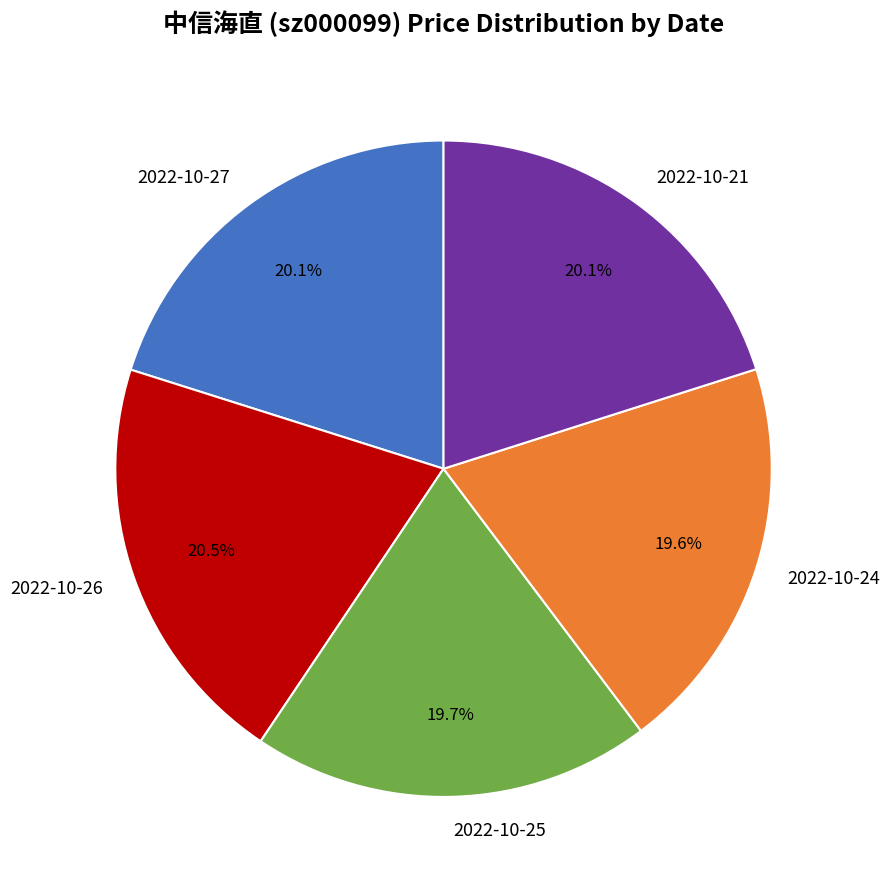

Is it true that 2022-10-24 is 13% of the pie?

False